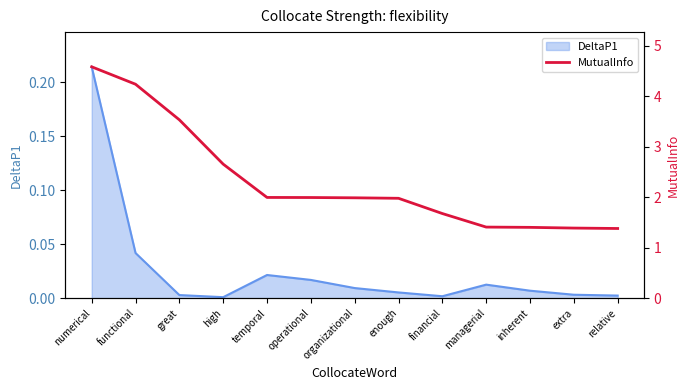

How many lines are shown in the chart?

1